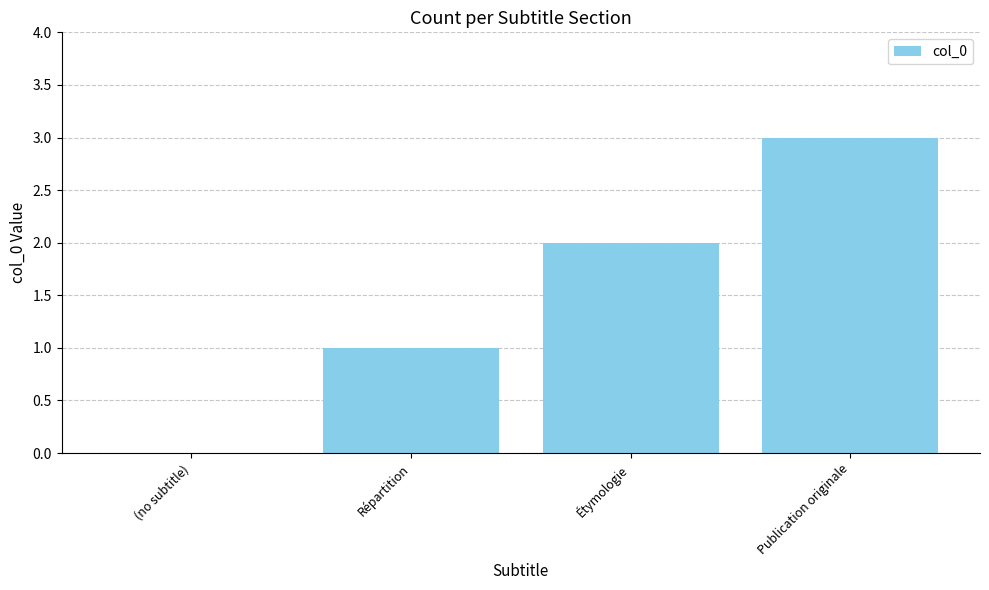

How many positive values are there?

3